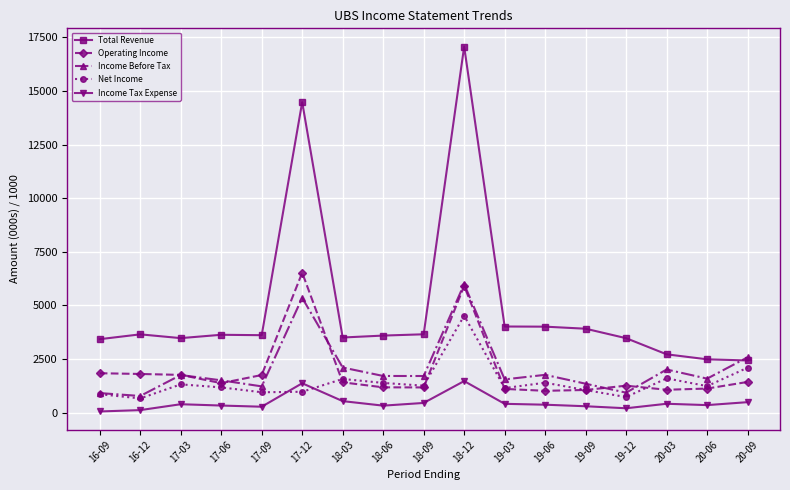

List the series in order of their peak value, lowest first.

Income Tax Expense, Net Income, Income Before Tax, Operating Income, Total Revenue